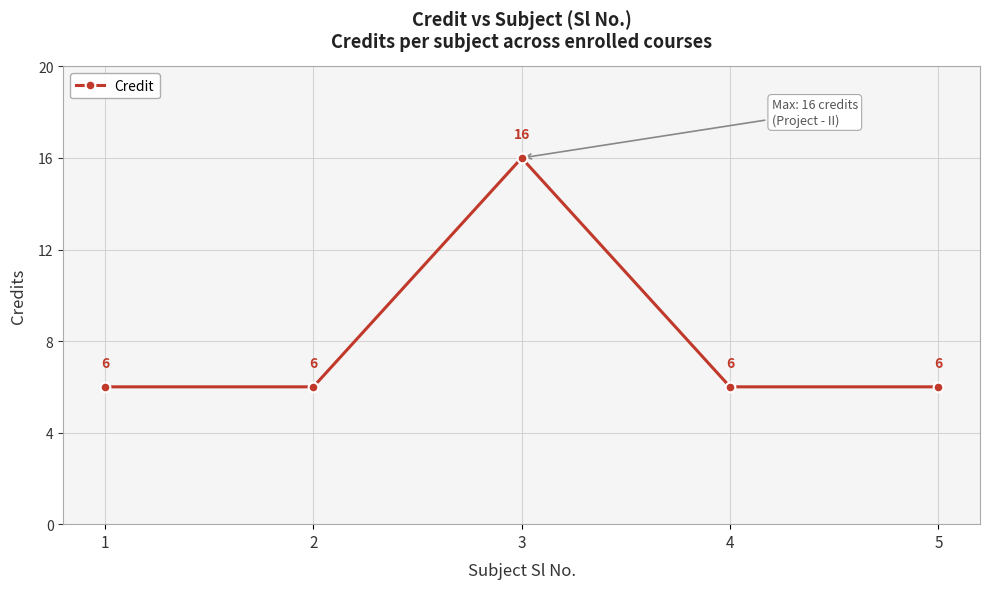

How many values are between 6 and 7?

4